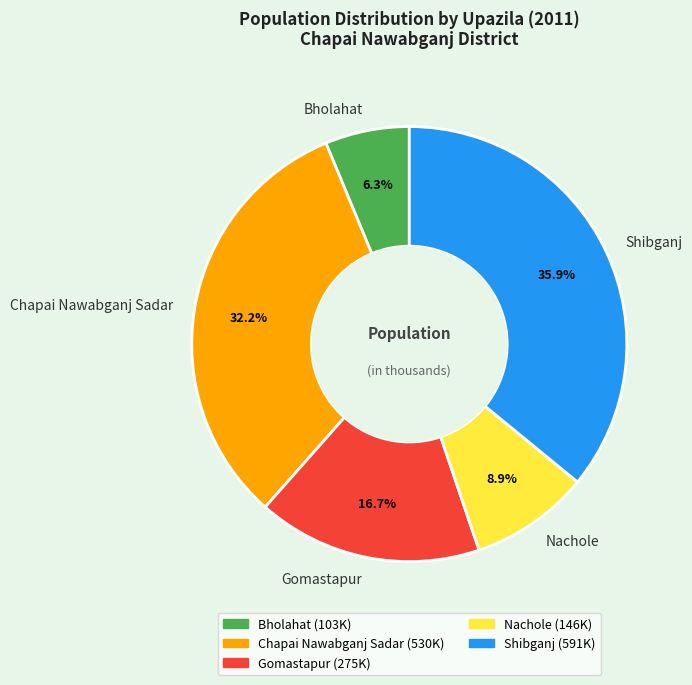

To the nearest percent, what is the difference between the largest and smallest slice percentages?

30%